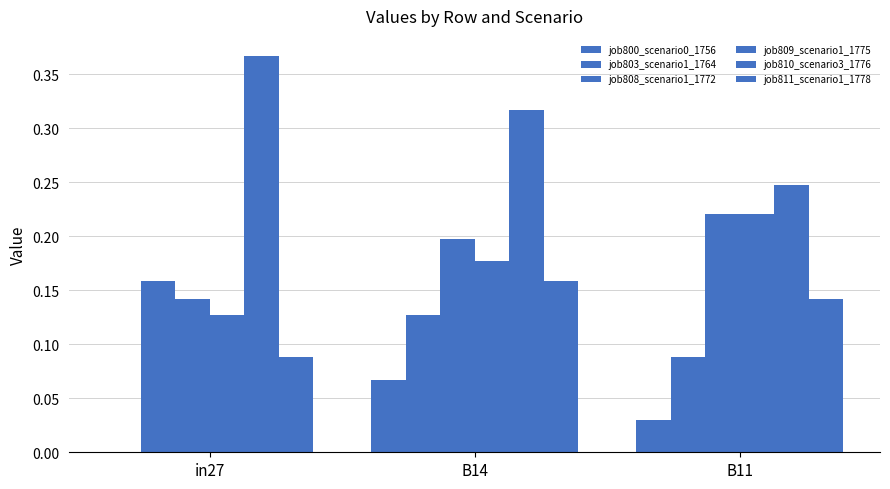

Which category has the lowest value in the job808_scenario1_1772 series?

in27